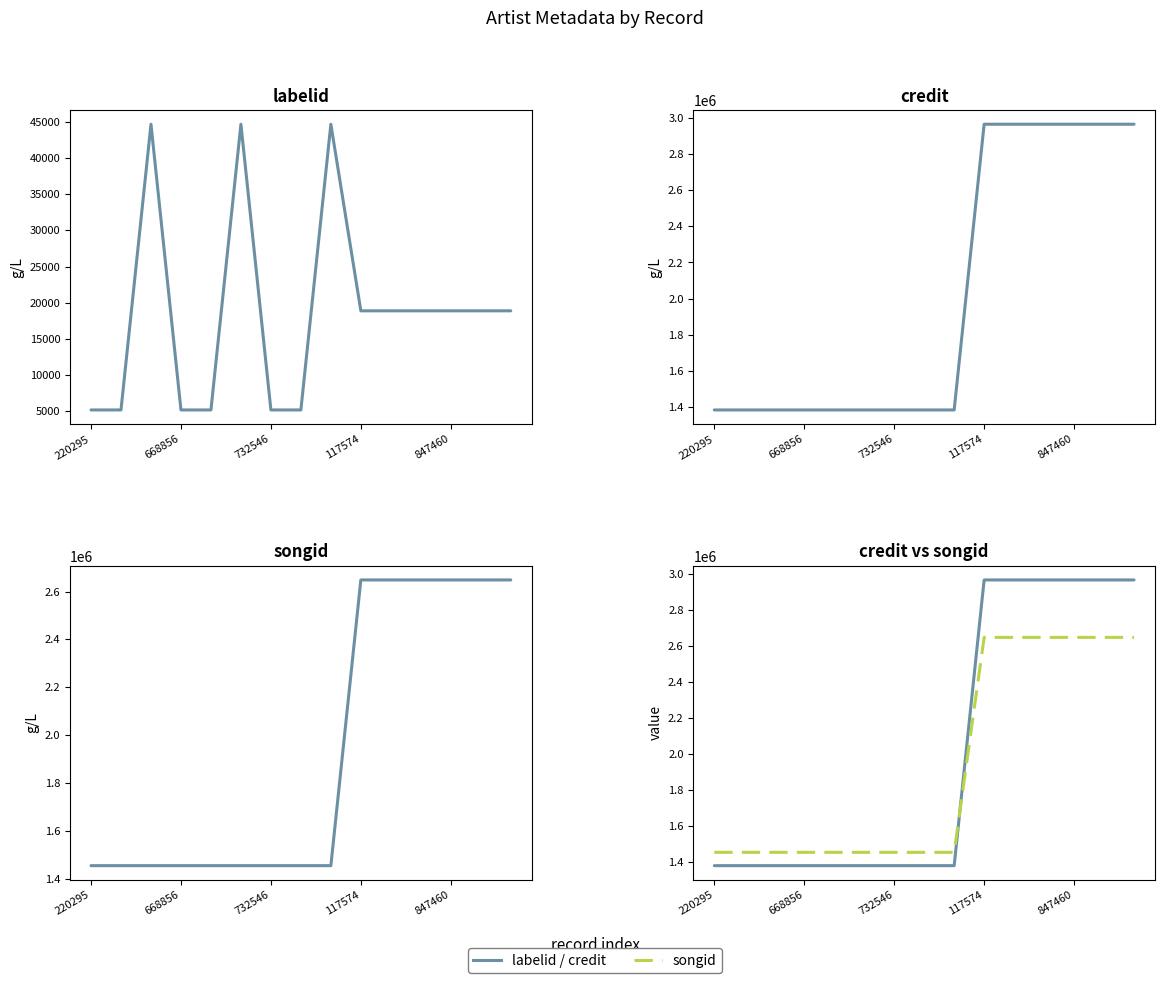

Reading left to right, extract all data points from this chart.

labelid: 5177	5177	44669	5177	5177	44669	5177	5177	44669	18877	18877	18877	18877	18877	18877
credit: 1382087	1382087	1382087	1382087	1382087	1382087	1382087	1382087	1382087	2966941	2966941	2966941	2966941	2966941	2966941
songid: 1456011	1456011	1456011	1456011	1456011	1456011	1456011	1456011	1456011	2648292	2648292	2648292	2648292	2648292	2648292